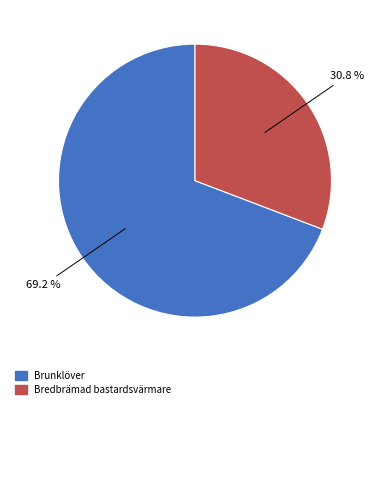

Is there a majority slice in this chart?

Yes